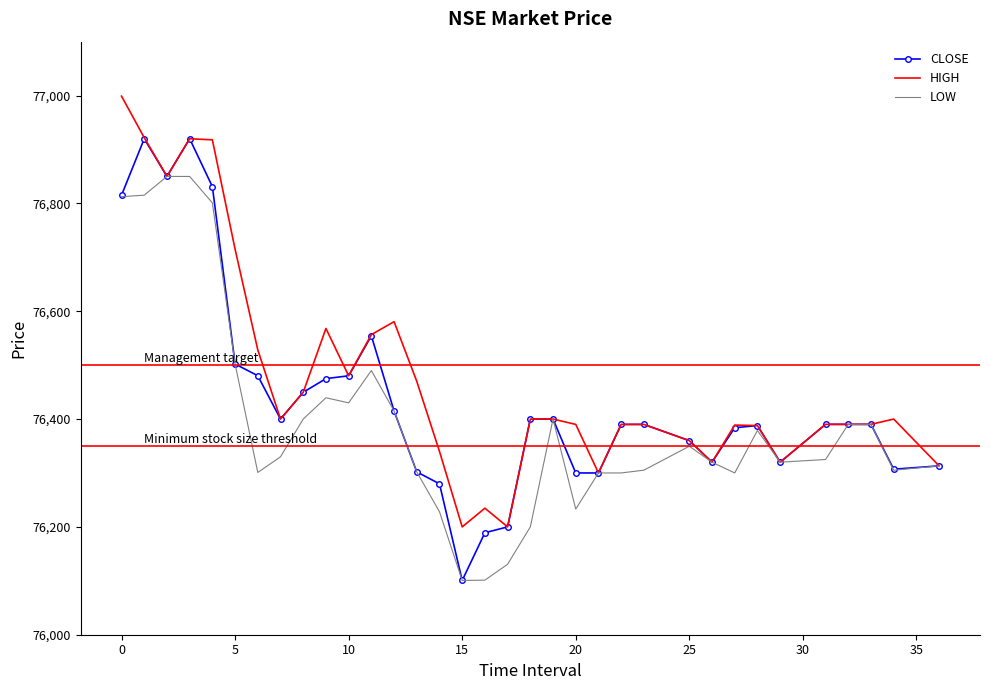

Rank the series by their average value, from highest to lowest.

HIGH, CLOSE, LOW